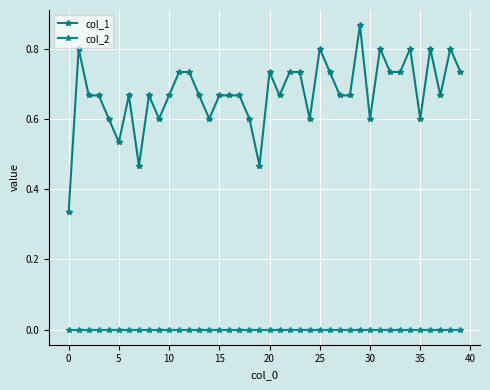

List the series in order of their peak value, highest first.

col_1, col_2